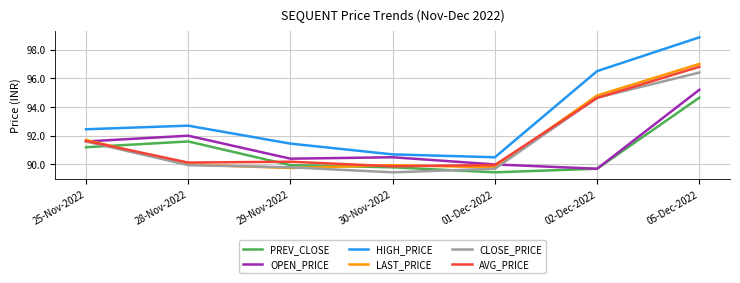

At which category does OPEN_PRICE reach its first local peak?

28-Nov-2022